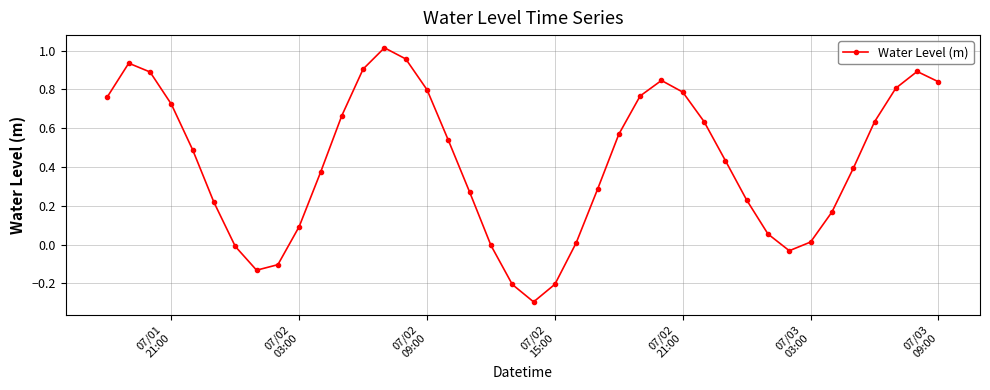

Is this an area chart (filled region under the line)?

No